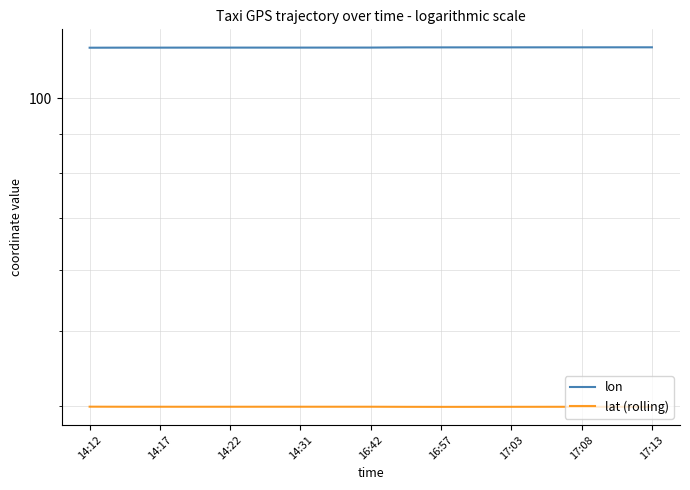

Is it true that lat (rolling) equals 26.0 at 17:13?

False